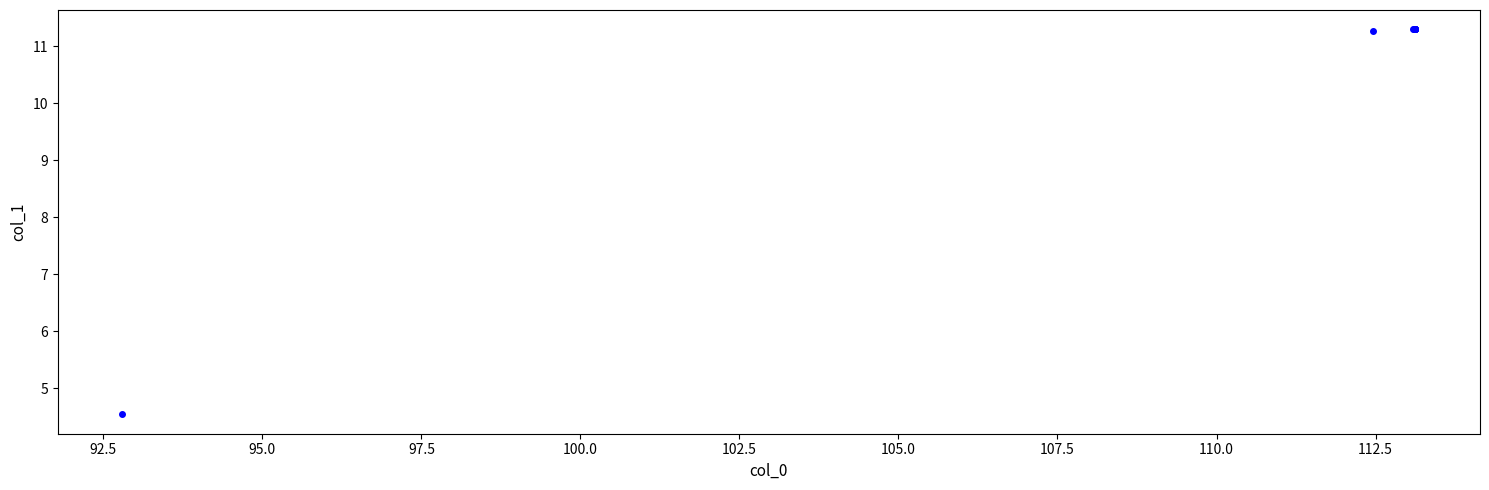

What Y value in the scatter plot is closest to 7?

4.5